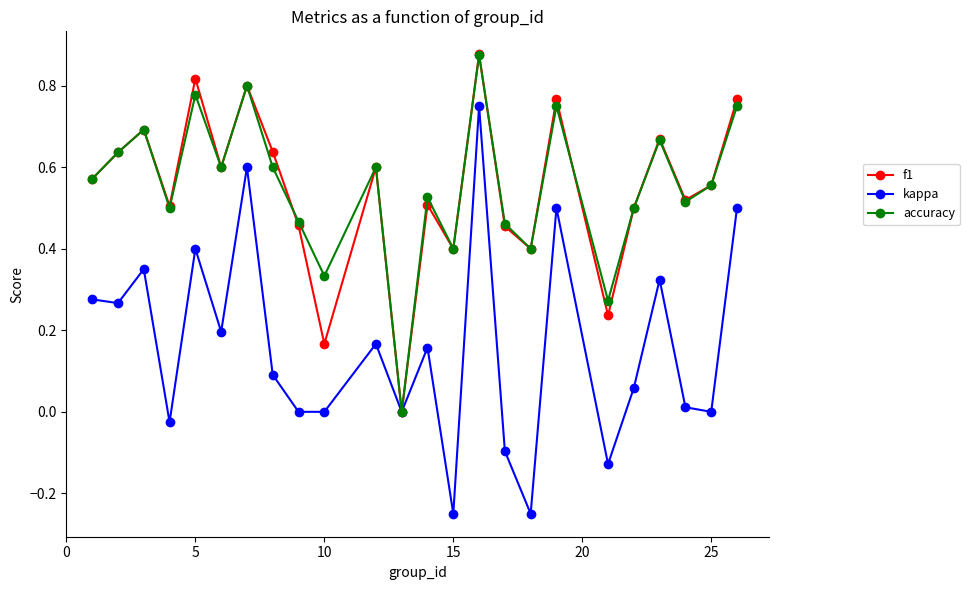

What is the sum of all f1 values?

13.1